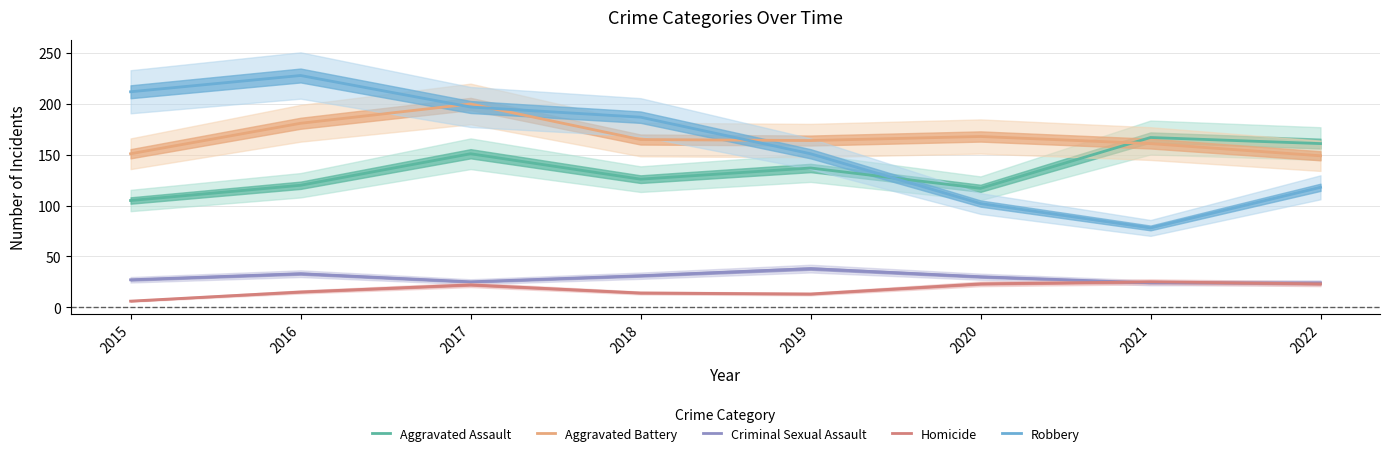

True or false: Homicide and Aggravated Assault cross at least once.

False